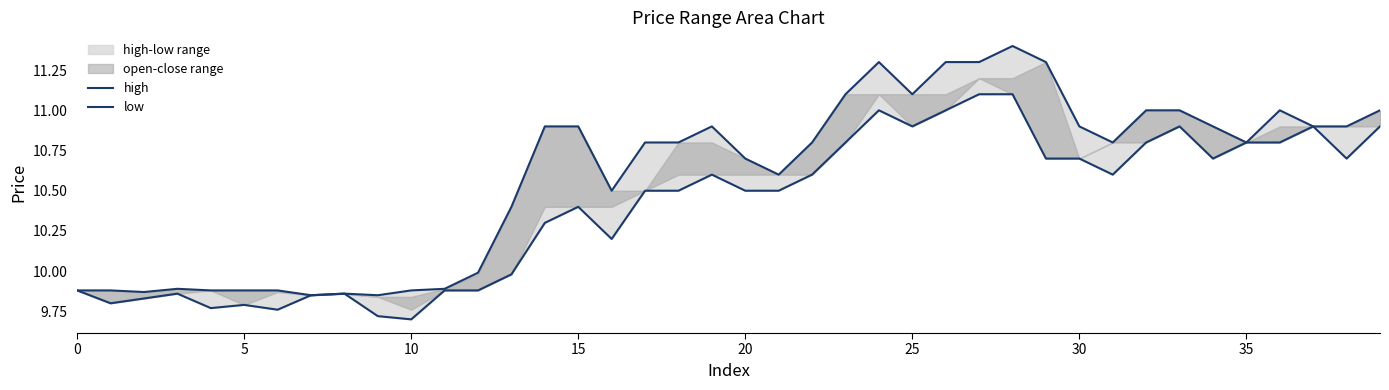

Between 27 and 30, which series saw the biggest shift?

high